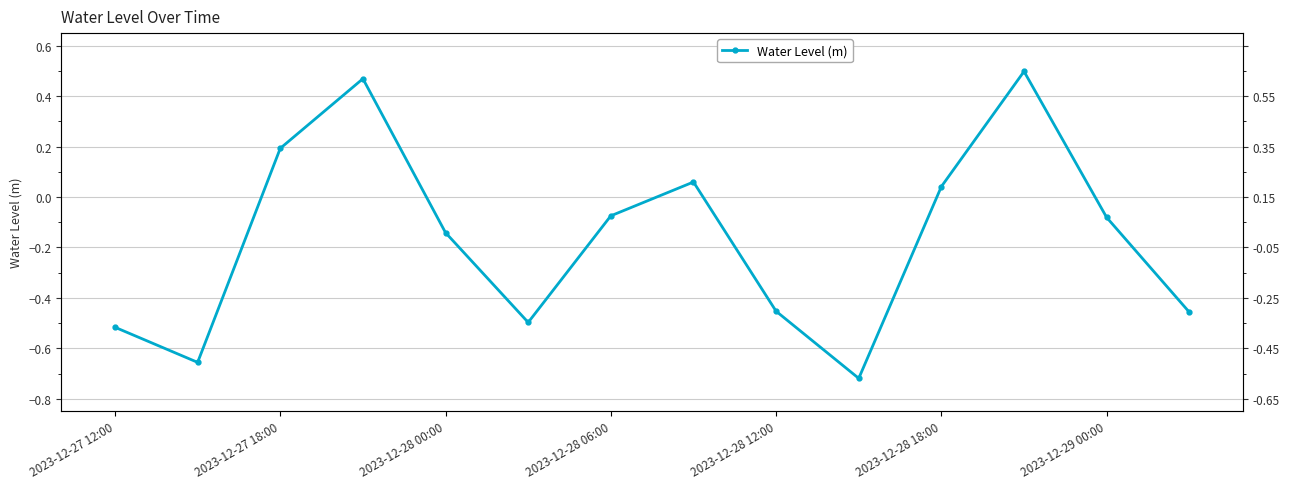

Does the chart have visible grid lines?

Yes